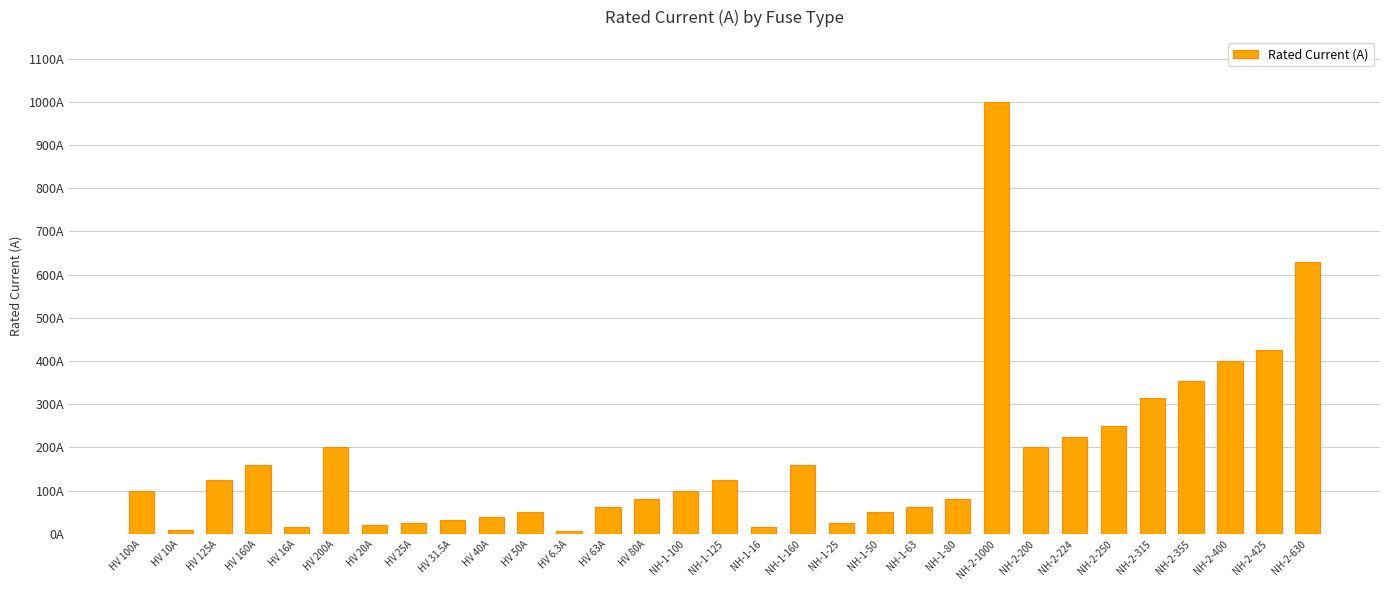

Reading left to right, what are all the values shown in this chart?

HV 100A=100.0	HV 10A=10.0	HV 125A=125.0	HV 160A=160.0	HV 16A=16.0	HV 200A=200.0	HV 20A=20.0	HV 25A=25.0	HV 31.5A=31.5	HV 40A=40.0	HV 50A=50.0	HV 6.3A=6.3	HV 63A=63.0	HV 80A=80.0	NH-1-100=100.0	NH-1-125=125.0	NH-1-16=16.0	NH-1-160=160.0	NH-1-25=25.0	NH-1-50=50.0	NH-1-63=63.0	NH-1-80=80.0	NH-2-1000=1000.0	NH-2-200=200.0	NH-2-224=224.0	NH-2-250=250.0	NH-2-315=315.0	NH-2-355=355.0	NH-2-400=400.0	NH-2-425=425.0	NH-2-630=630.0